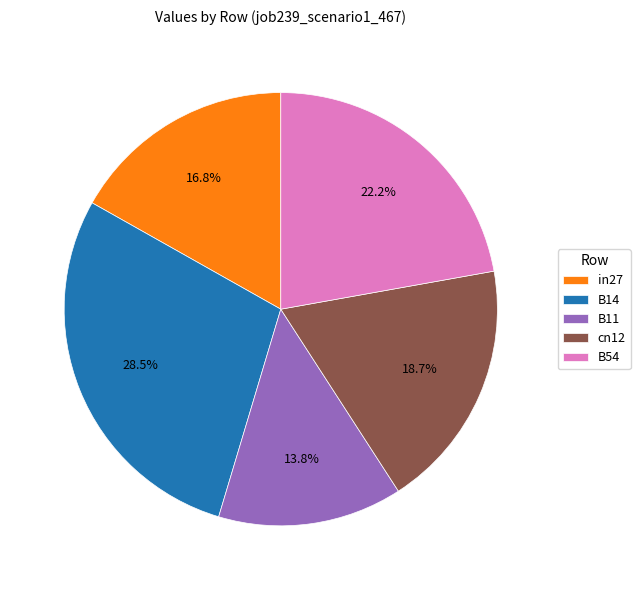

Rank the categories by value from lowest to highest.

B11, in27, cn12, B54, B14